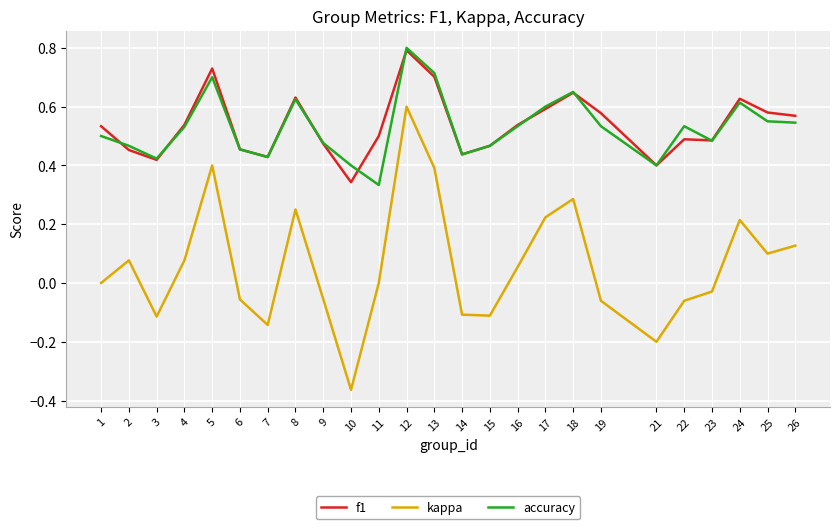

Which series changed the most between 9 and 26?

kappa